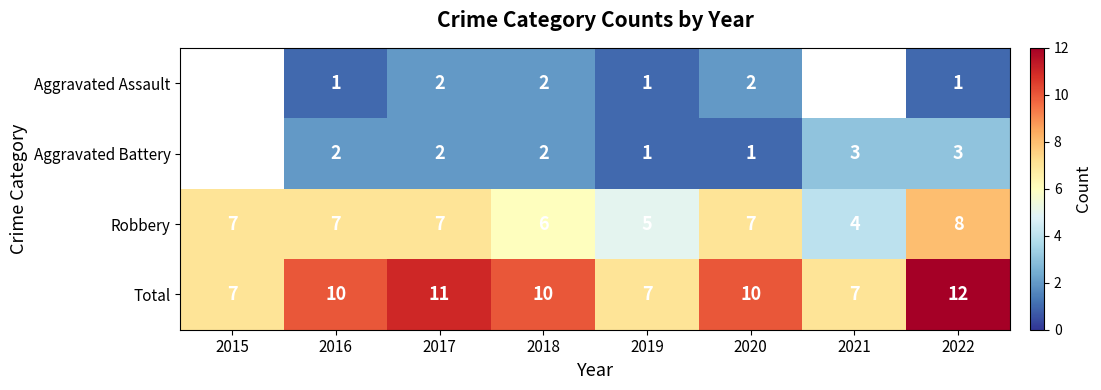

Which has a higher value, 2018 or 2020?

2018